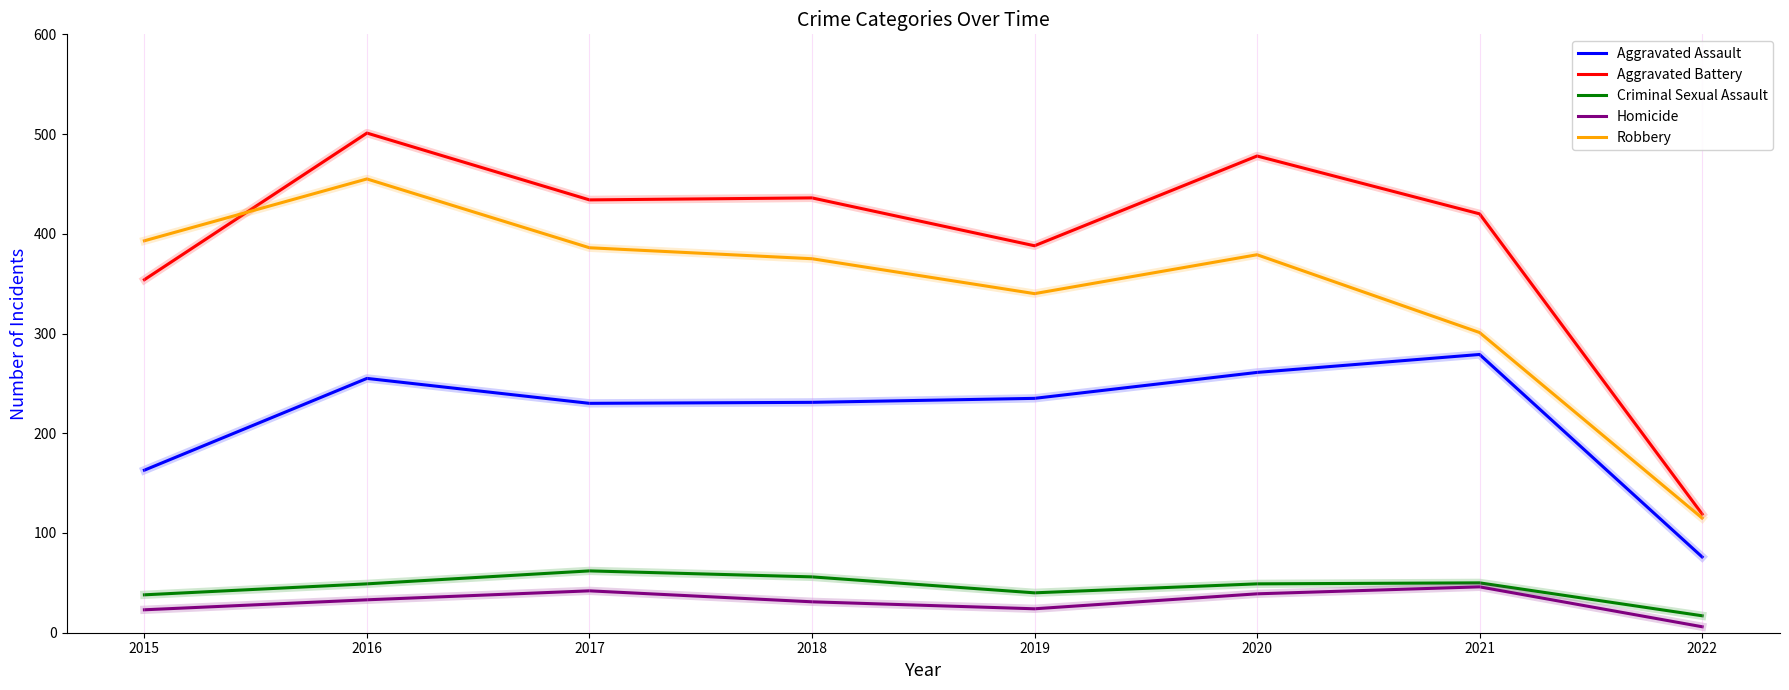

True or false: Homicide has a value of 24 at 2019.

True